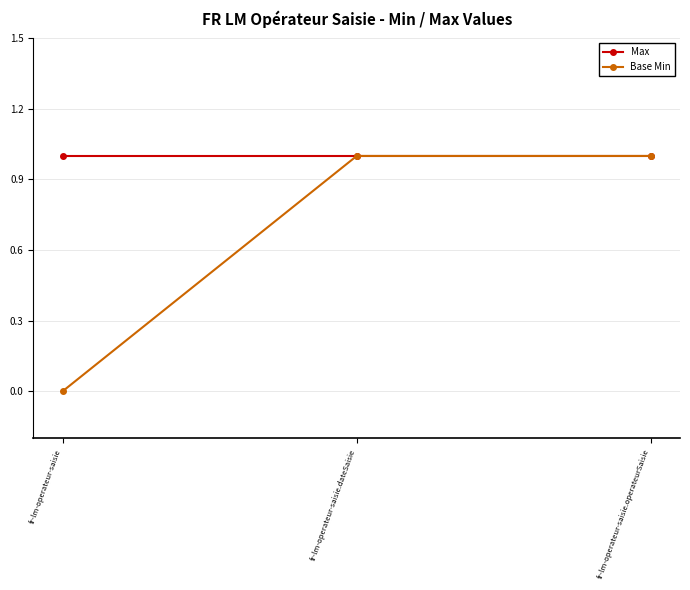

What is the difference between the Base Min values at fr-lm-operateur-saisie and fr-lm-operateur-saisie.operateurSaisie?

1